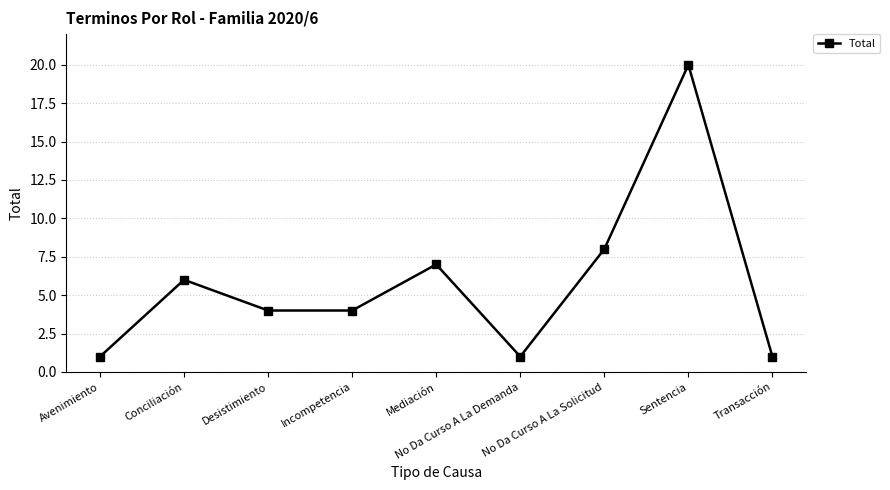

The value at Avenimiento is 1. True or false?

True